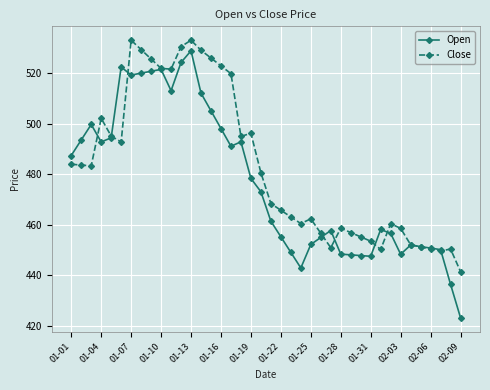

What are all the series names shown in the legend?

Open, Close